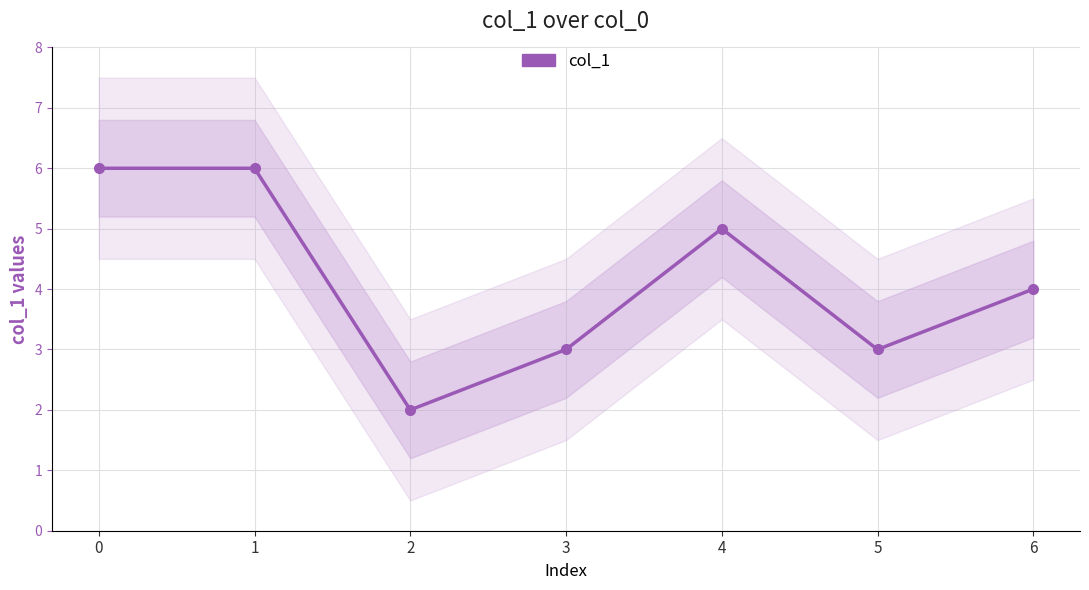

Between 2 and 3, which is larger?

3